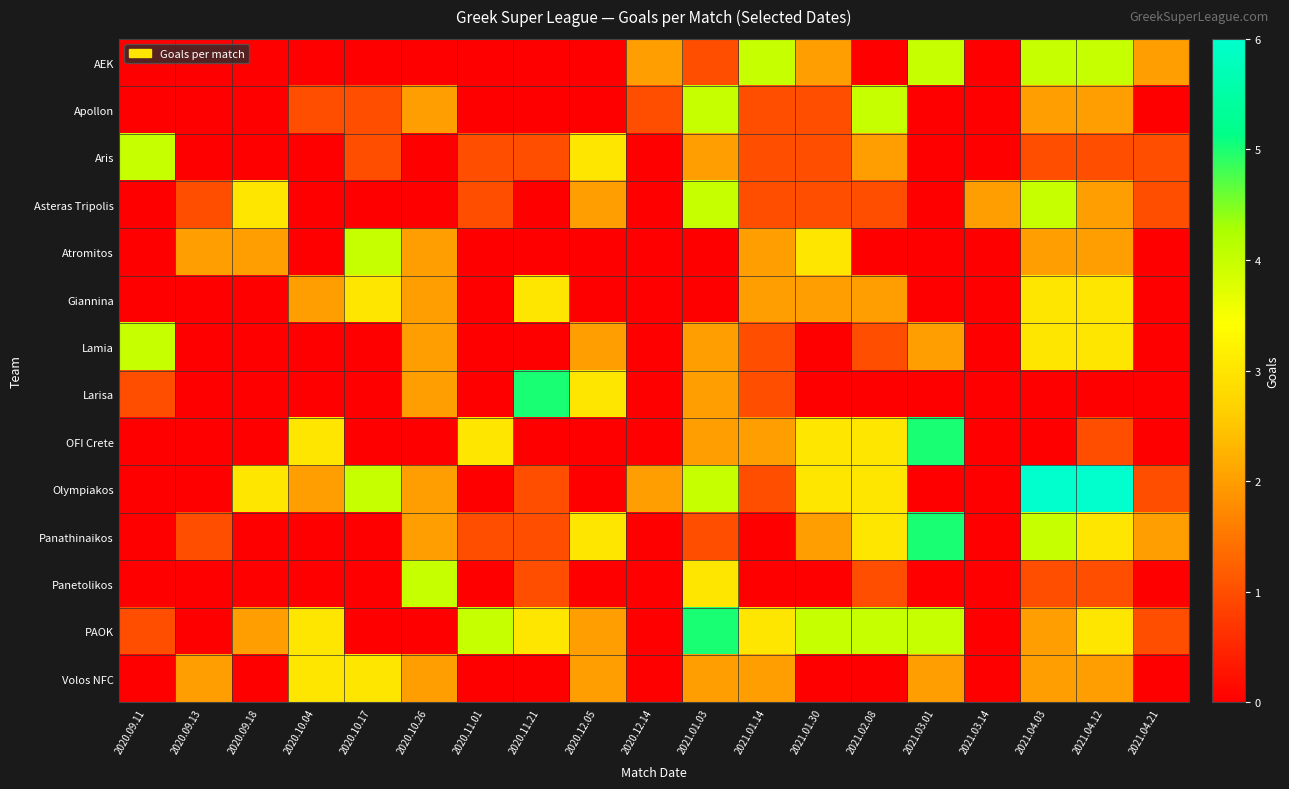

Count the number of data series in this chart.

14